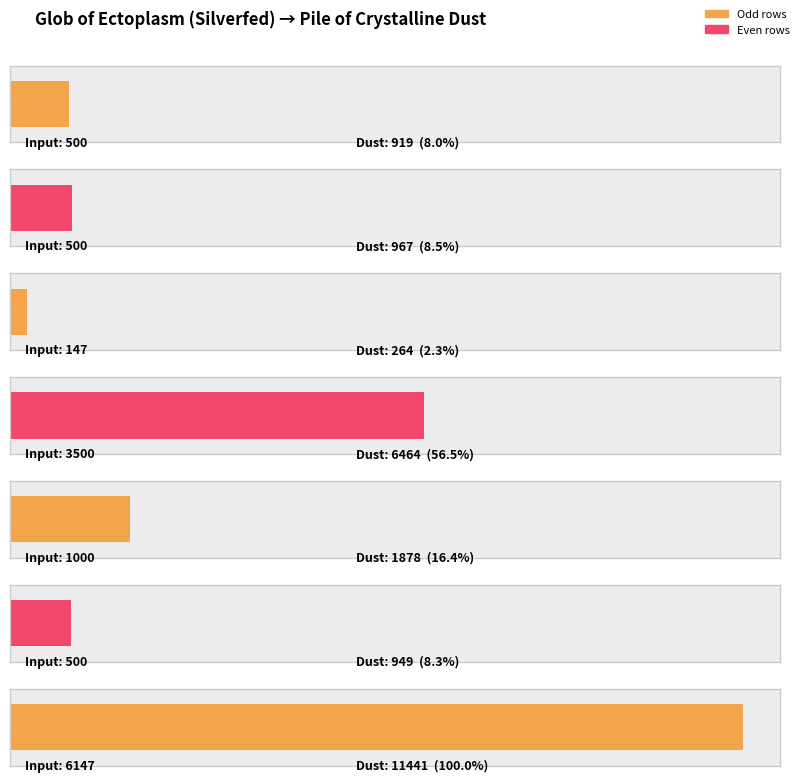

How many values are below 967?

3